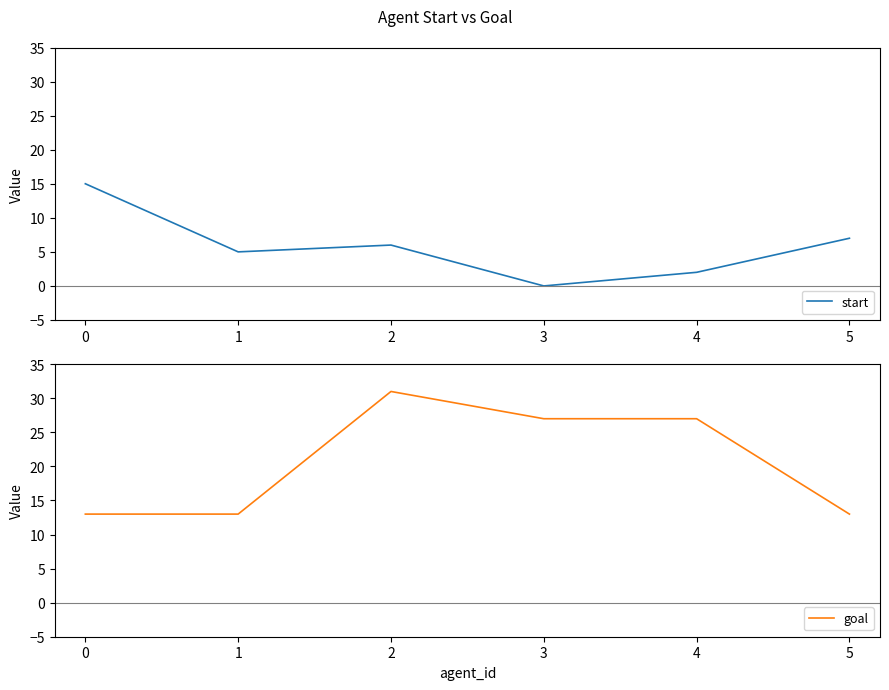

What is the difference between the maximum and second lowest values in the goal series?

18